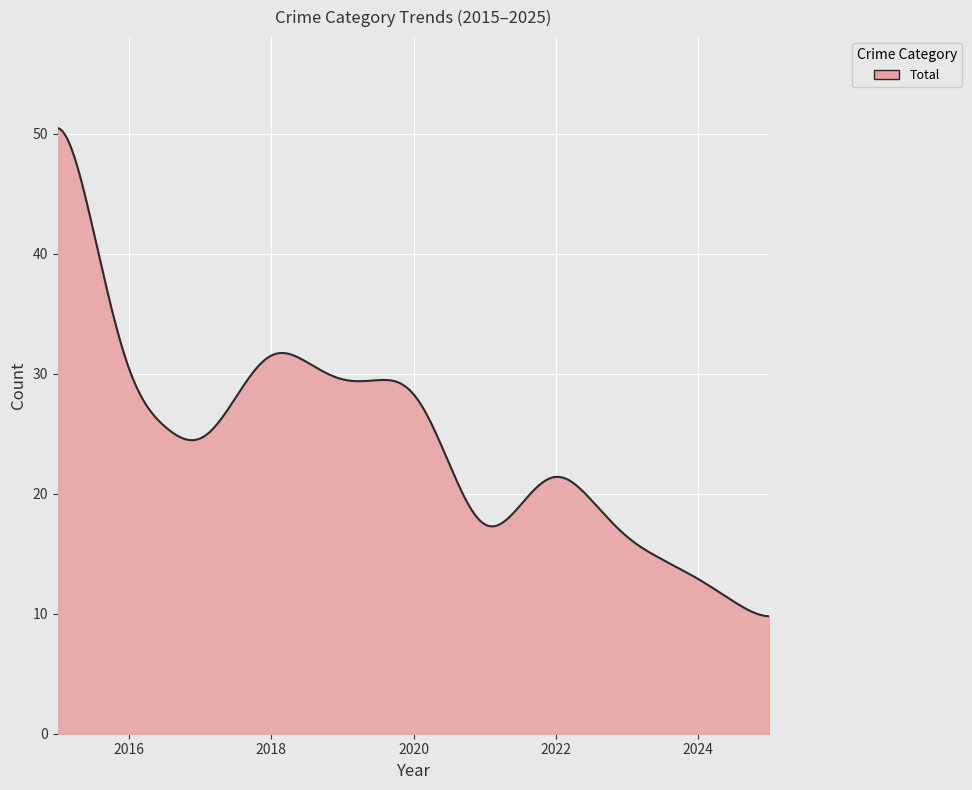

What is the smallest value displayed?

9.8